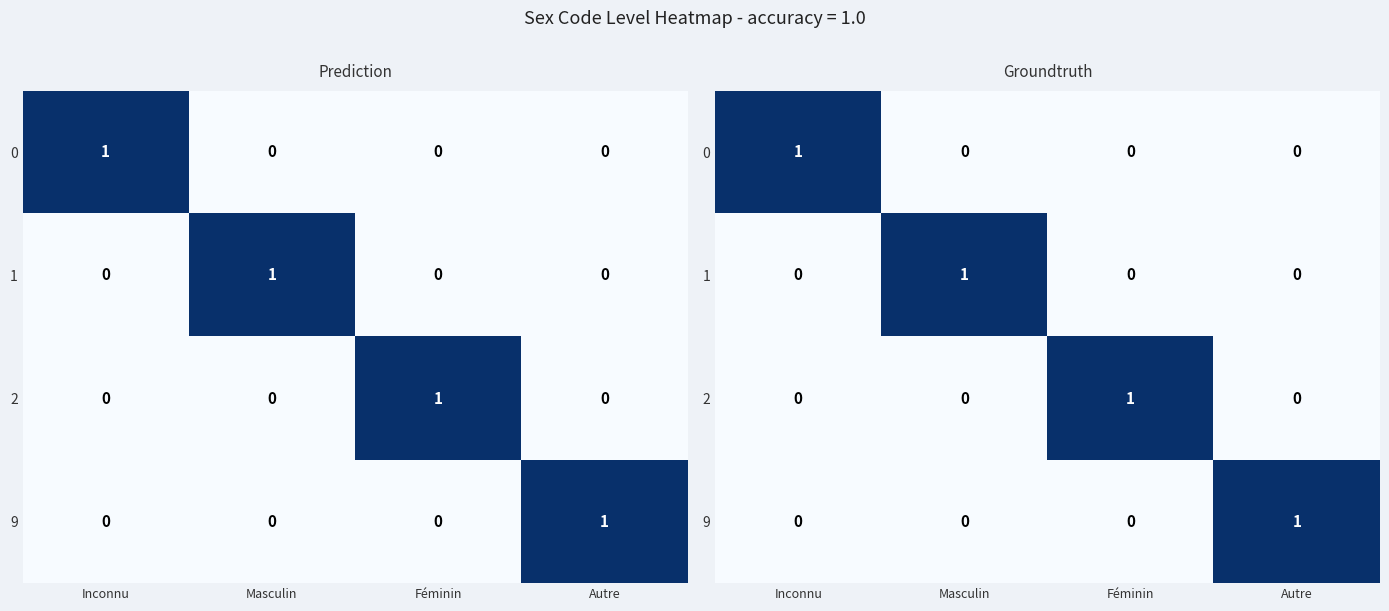

Rank the categories by 2 value from lowest to highest.

Inconnu, Masculin, Autre, Féminin